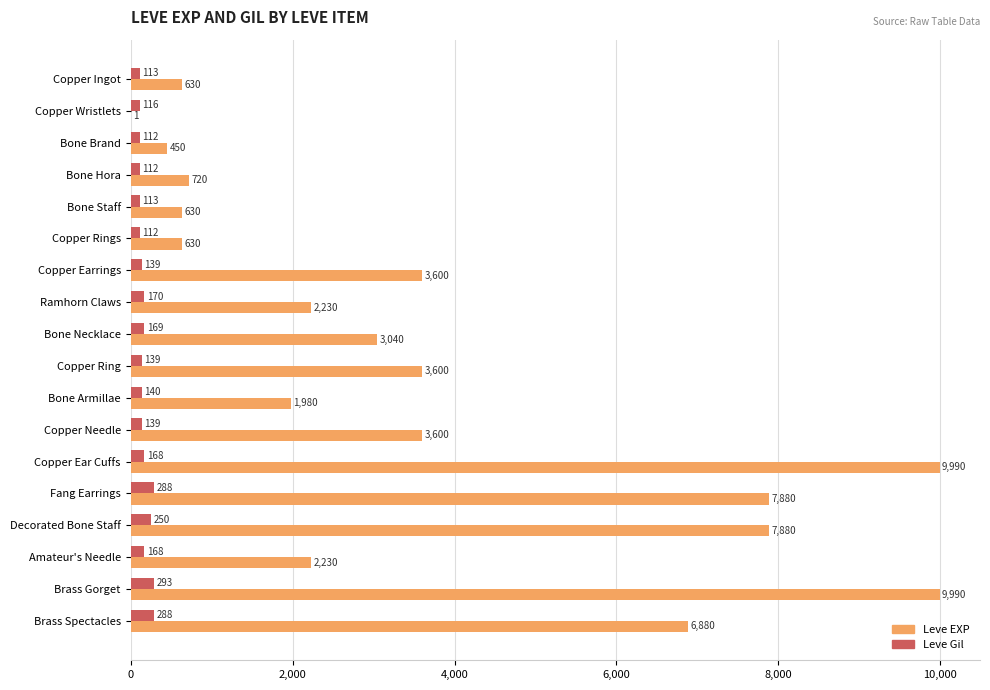

Which series changed the most between Copper Wristlets and Brass Spectacles?

Leve EXP